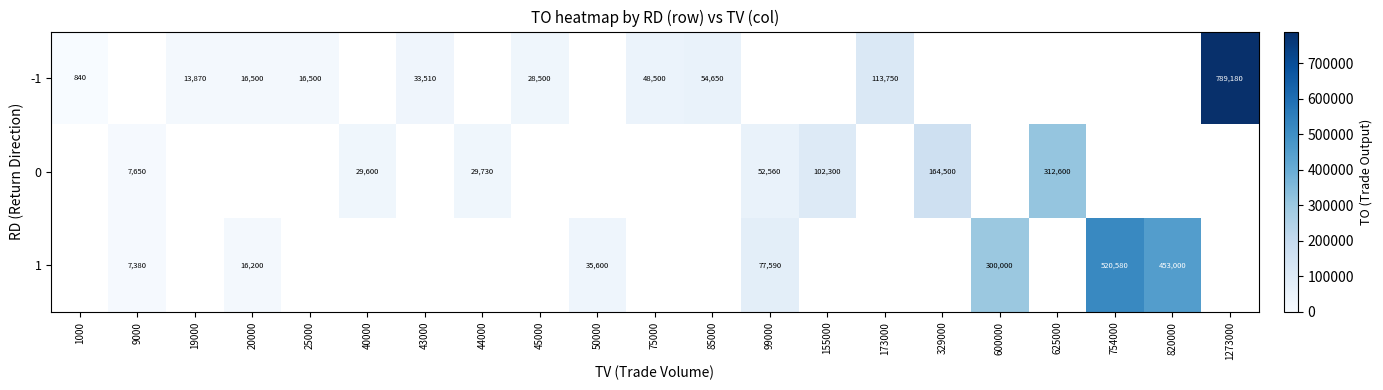

Count the number of data series in this chart.

3